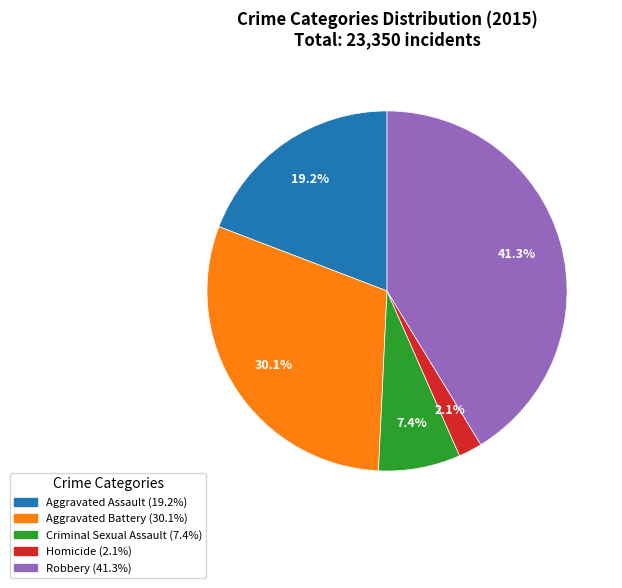

What is the total percentage of Homicide and Aggravated Battery?

32.2%